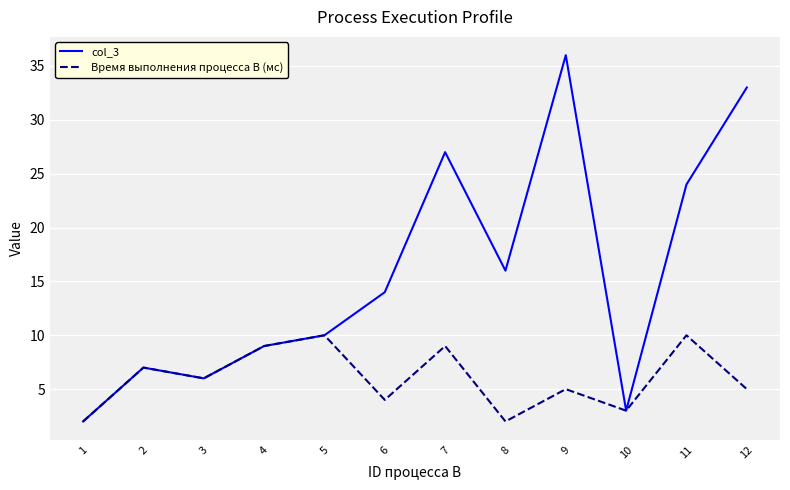

Where does the Время выполнения процесса B (мс) series first go above 6?

2